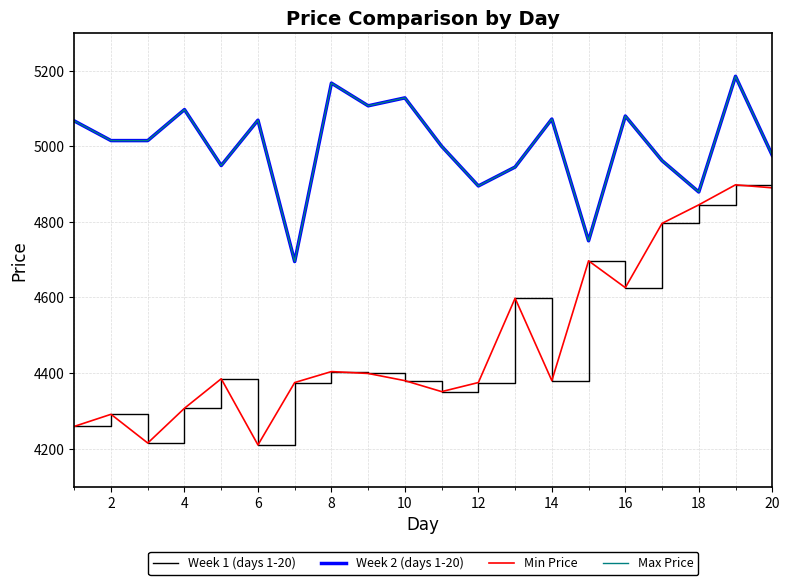

What is the sum of all Week 1 (days 1-20) values?

89681